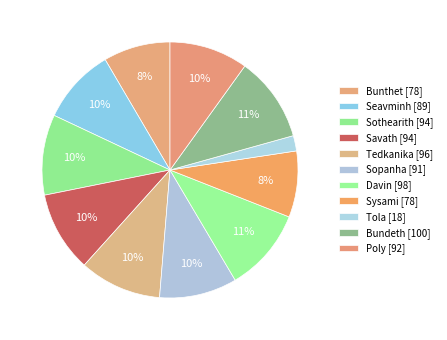

What is the total percentage of Sopanha and Tedkanika?

20.2%